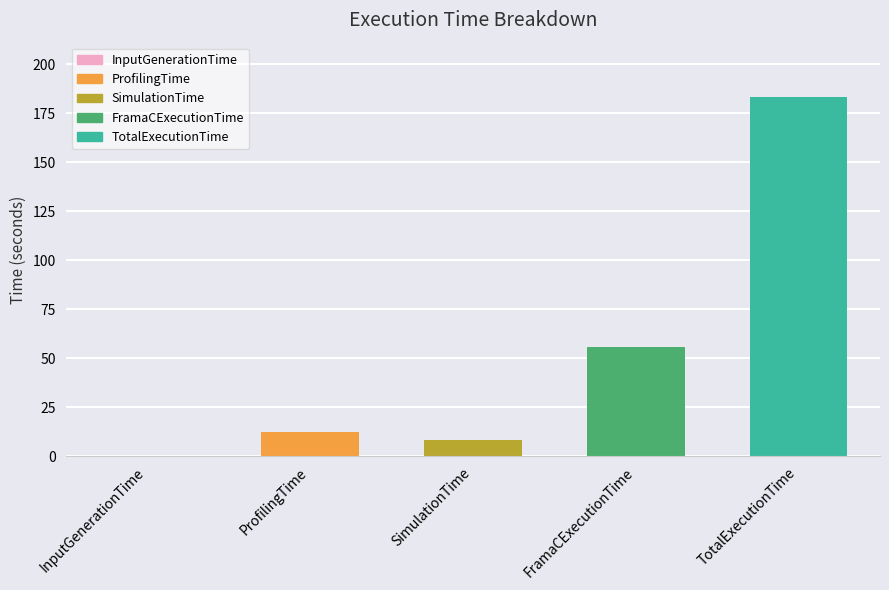

Approximately how many times larger is the value at TotalExecutionTime compared to ProfilingTime?

14.8